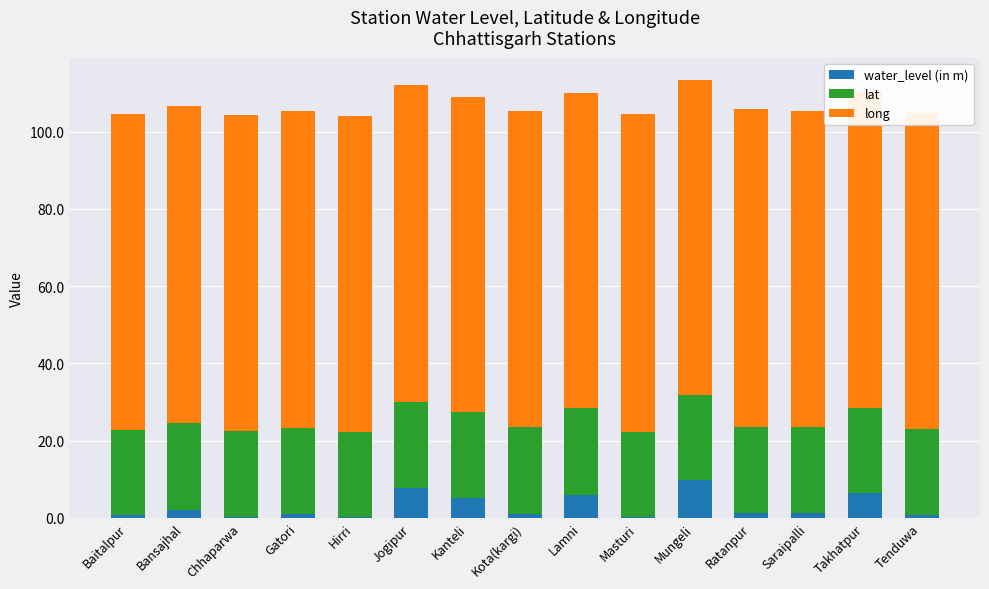

True or false: water_level (in m) has a value of 11.2 at Takhatpur.

False